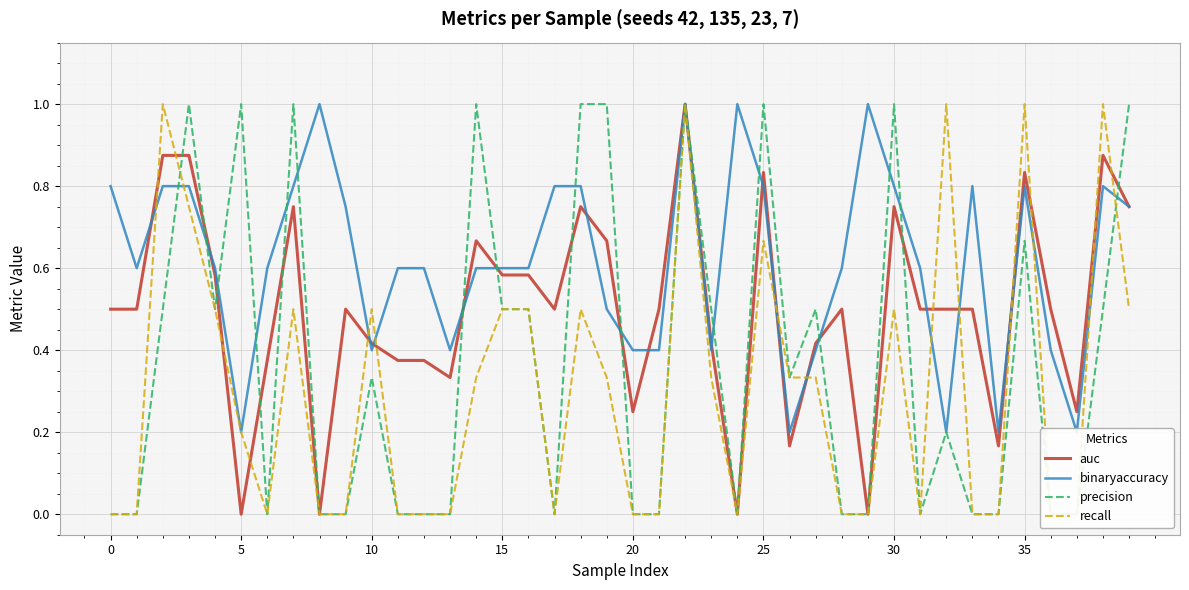

What is the greatest value displayed?

1.0